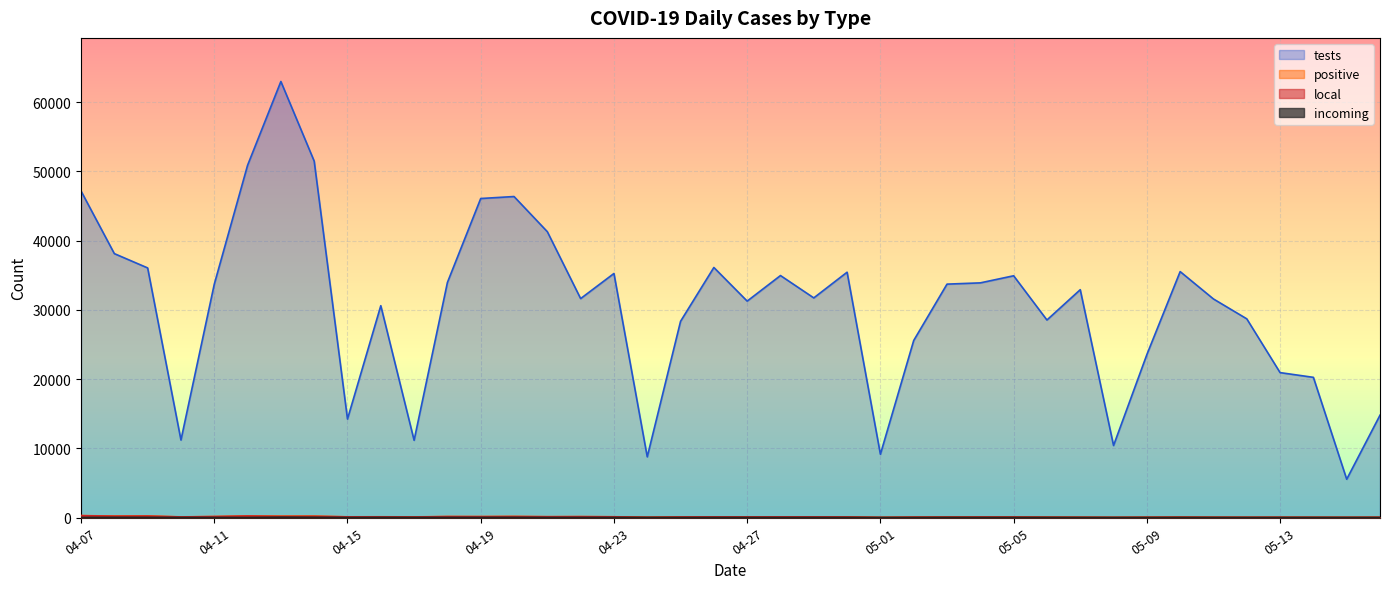

At which label does local reach its minimum?

05-01